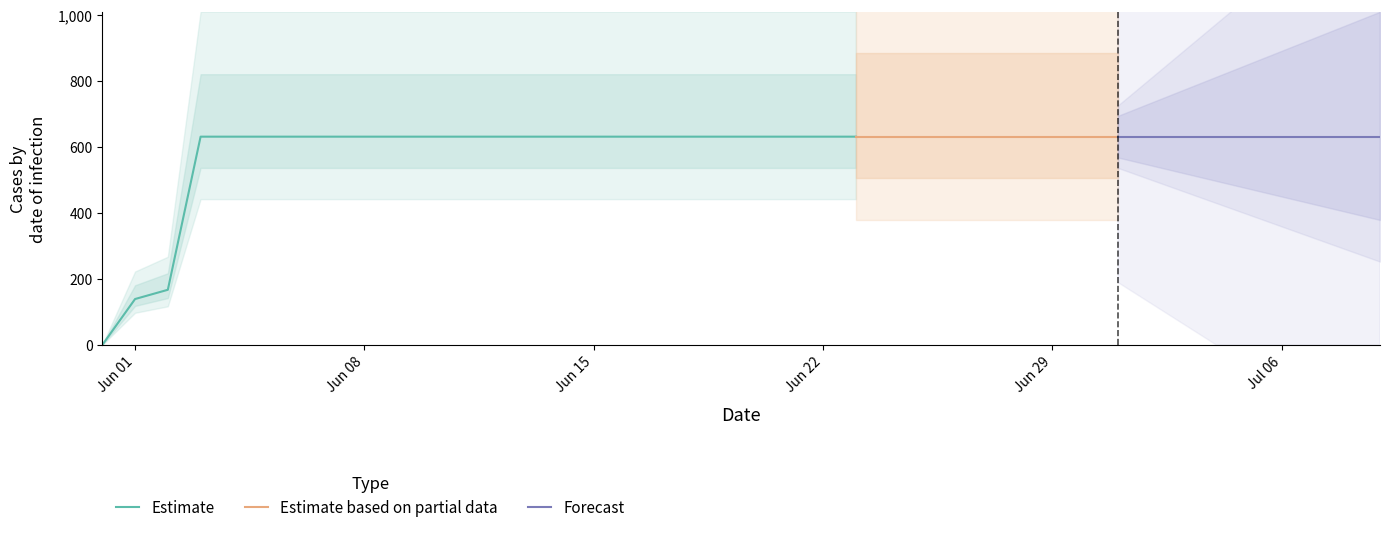

Count the number of categories in the chart.

40